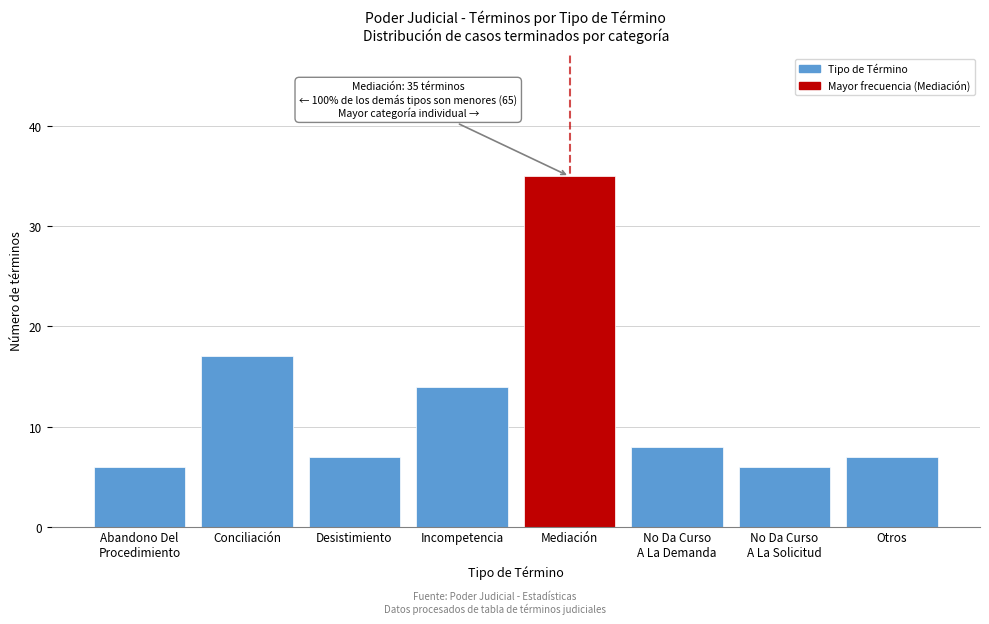

Reading left to right, transcribe all the data shown in this chart.

6	17	7	14	35	8	6	7